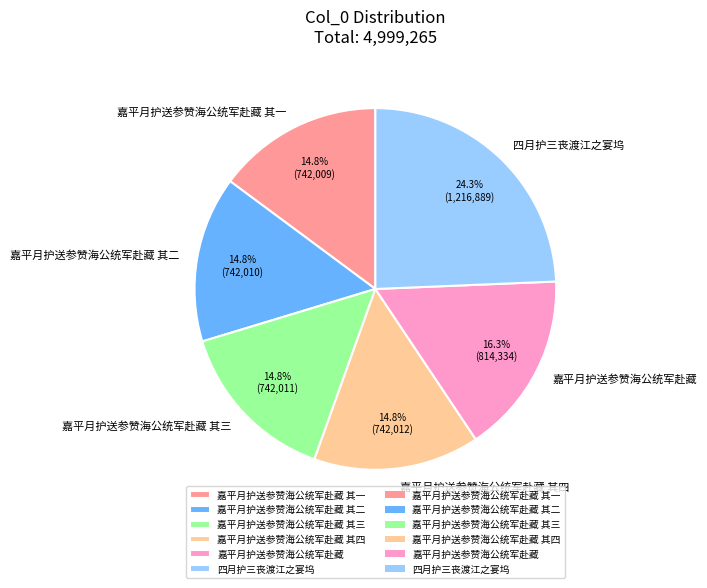

Which category has the biggest portion of the pie?

四月护三丧渡江之宴坞